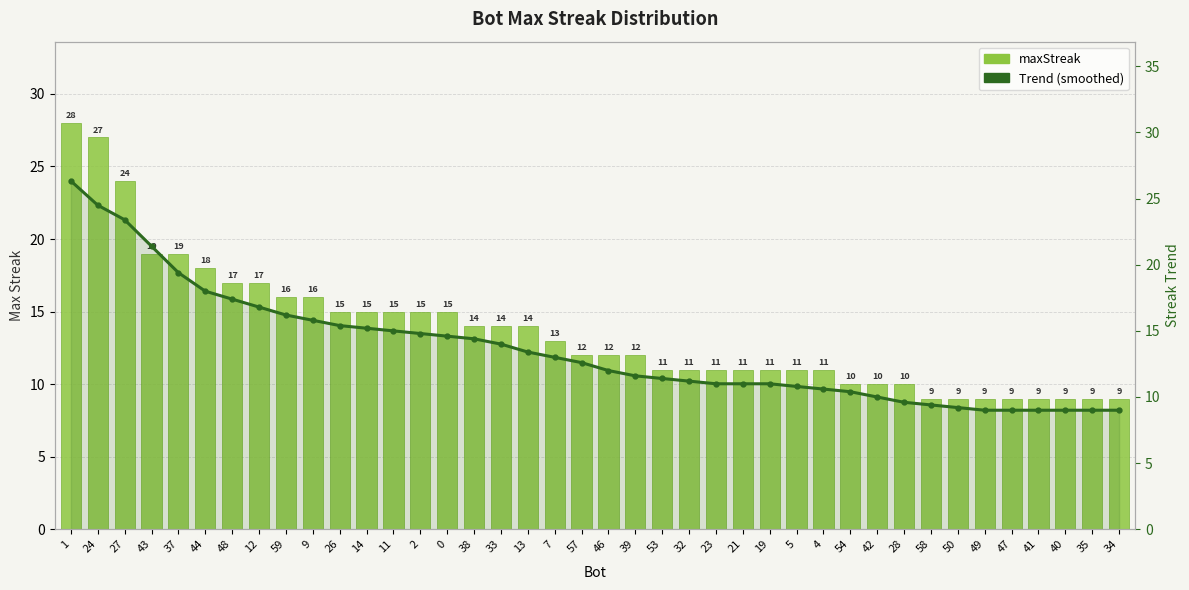

What is the spread (max minus min) of values at 39?

0.4